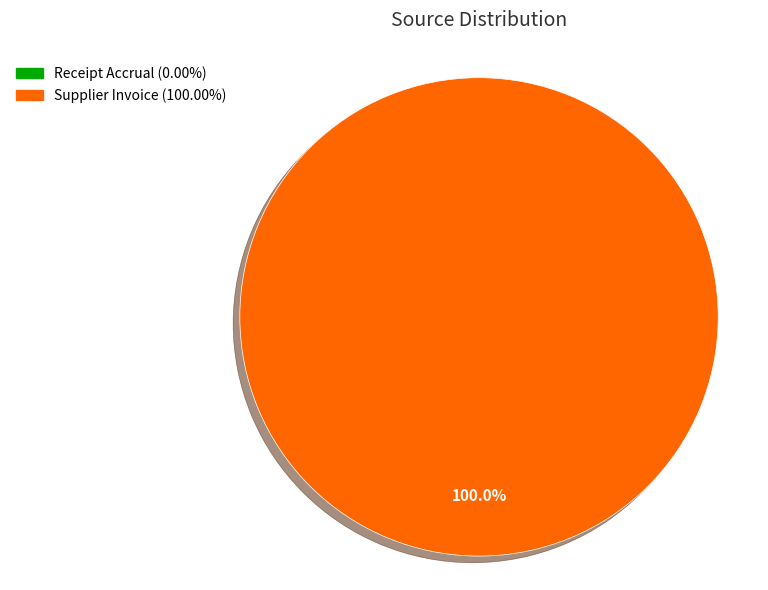

Rank the categories by value from lowest to highest.

Receipt Accrual, Supplier Invoice